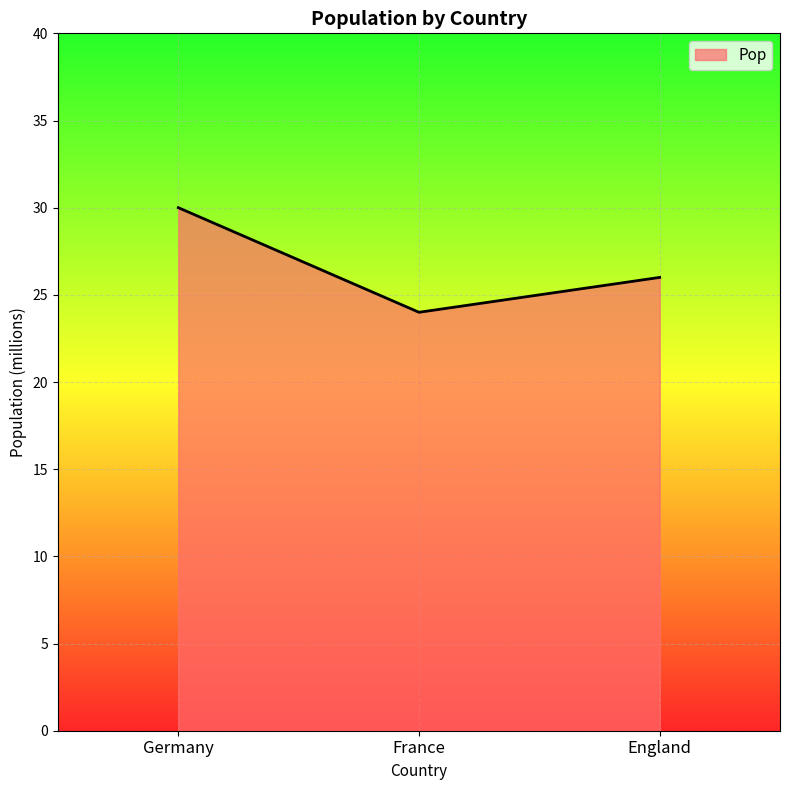

True or false: the data shows 34 at England.

False